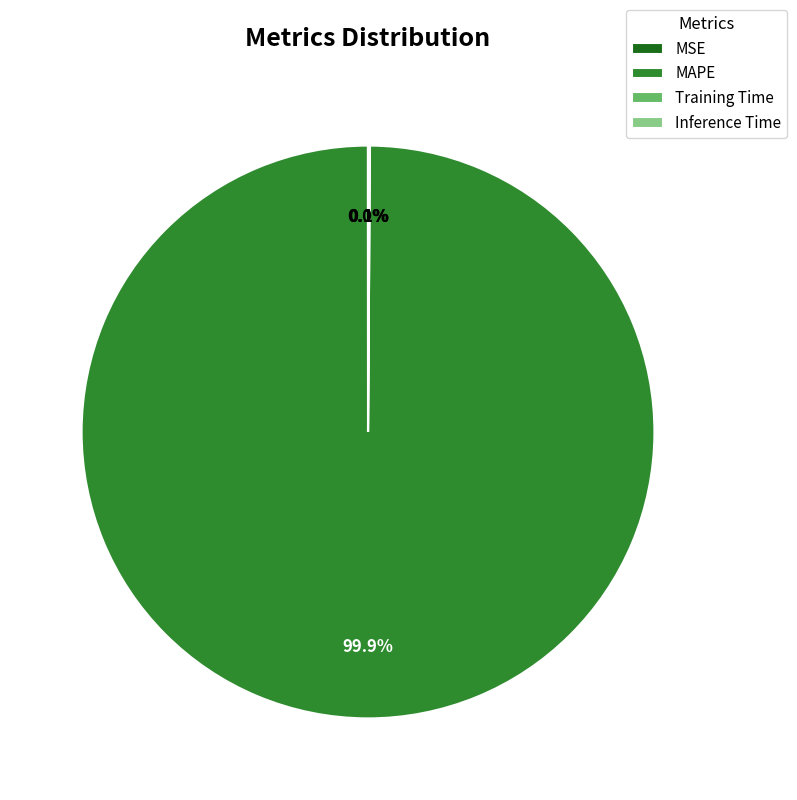

Which slice is the largest?

MAPE